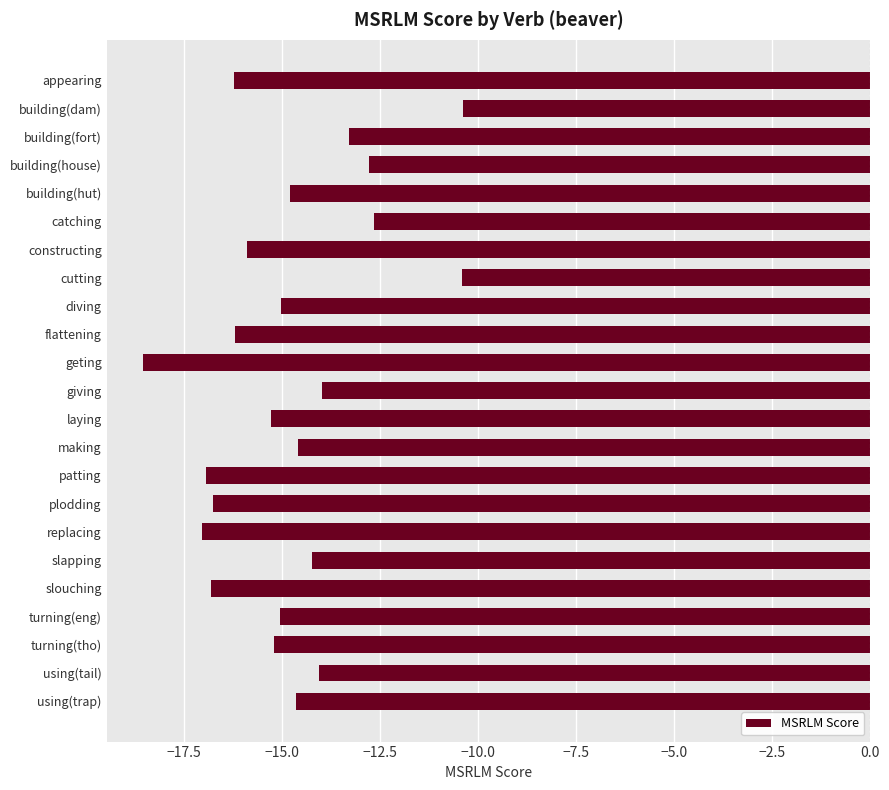

Which label corresponds to the smallest value in the chart?

geting